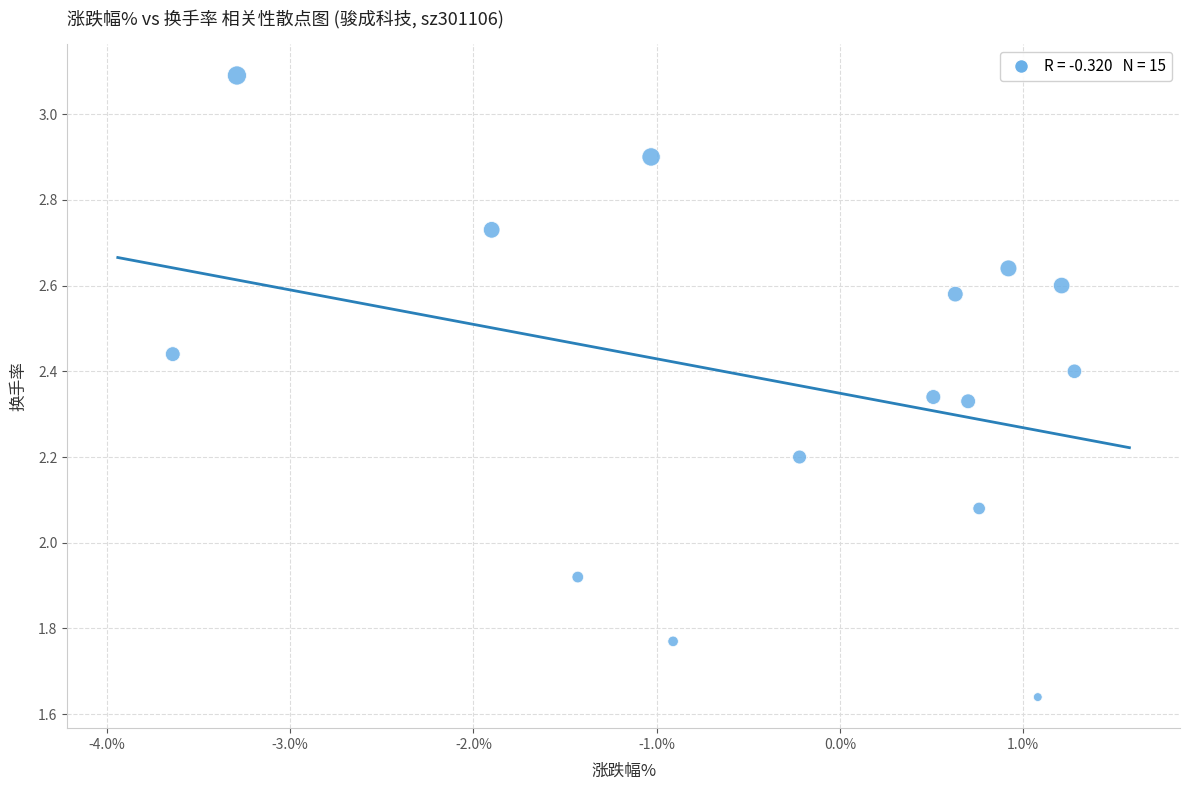

What is the range of X values (max minus min)?

4.9